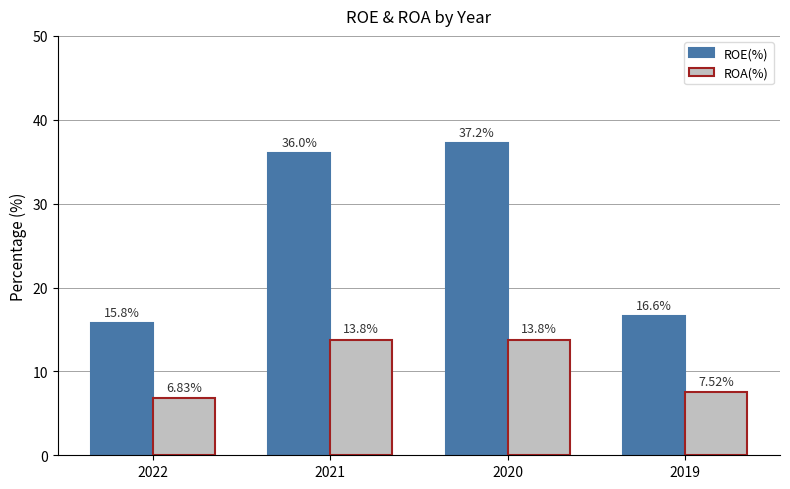

Reading left to right, what are all the values shown in this chart?

ROE(%): 15.8	36.0	37.2	16.6
ROA(%): 6.8	13.8	13.8	7.5